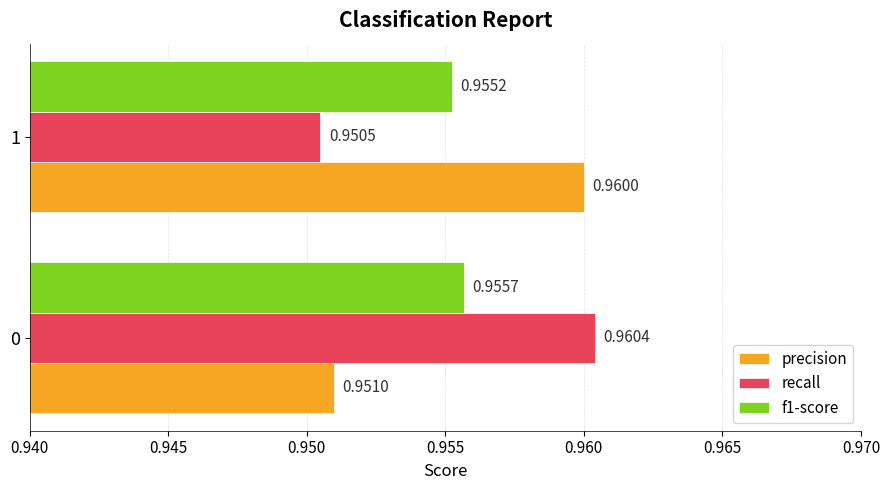

Which series has the largest range (max minus min)?

recall